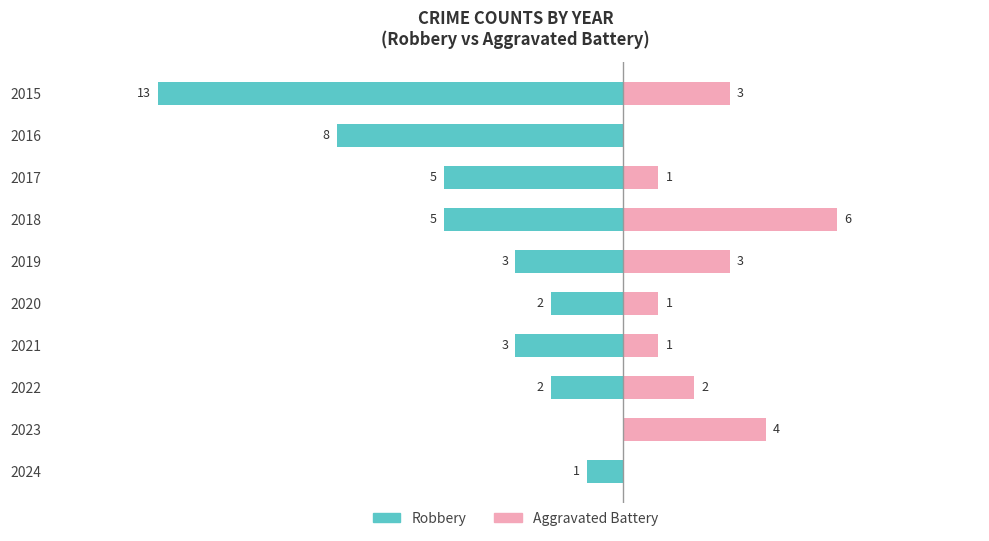

The value of Robbery at 2024 is -1. True or false?

True